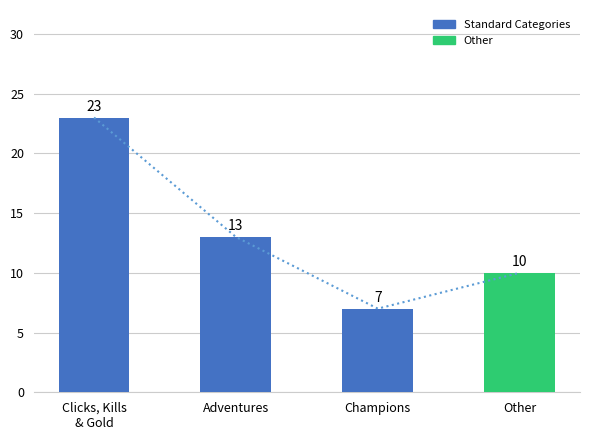

Does the chart contain stacked bars?

No